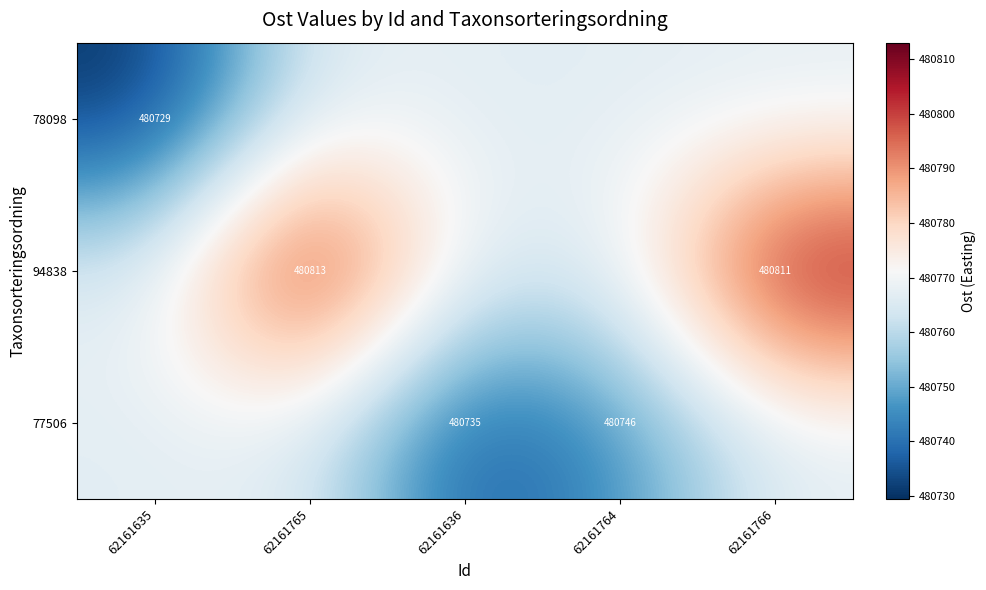

The 94838 series shows 480811.0 at 62161766. True or false?

True